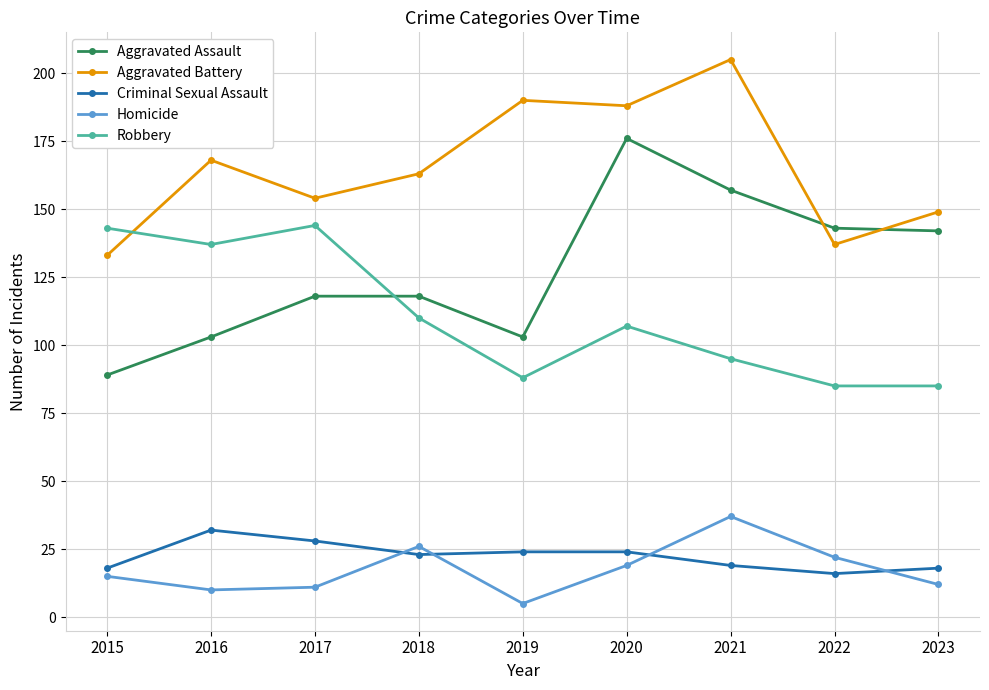

Which series has the largest total across all categories?

Aggravated Battery